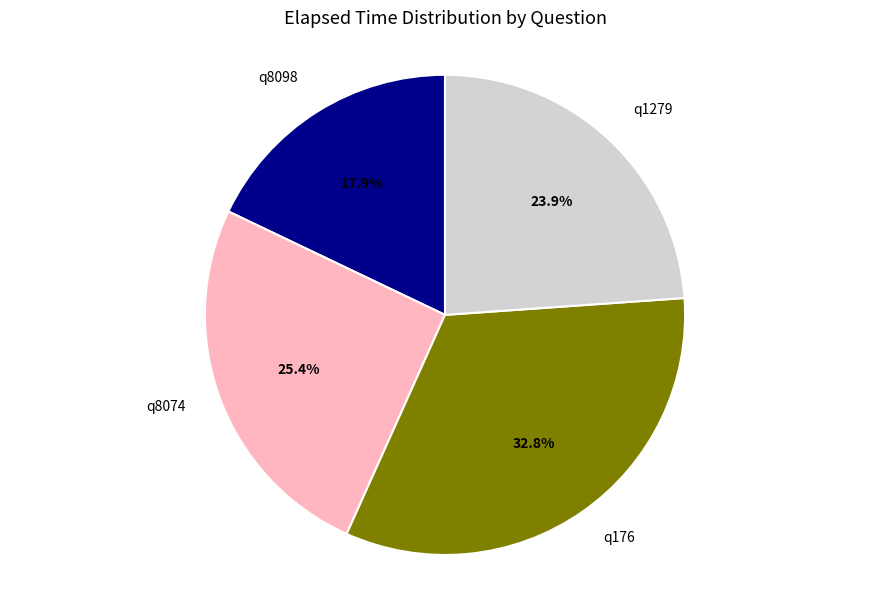

Is there a majority slice in this chart?

No